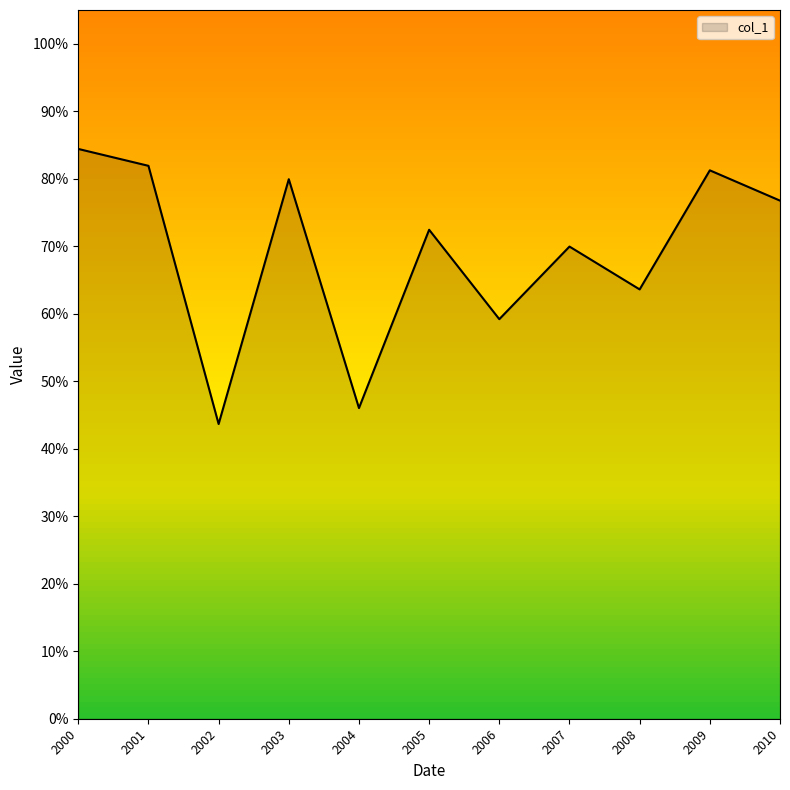

True or false: the data has more than 0 interior local peaks.

True